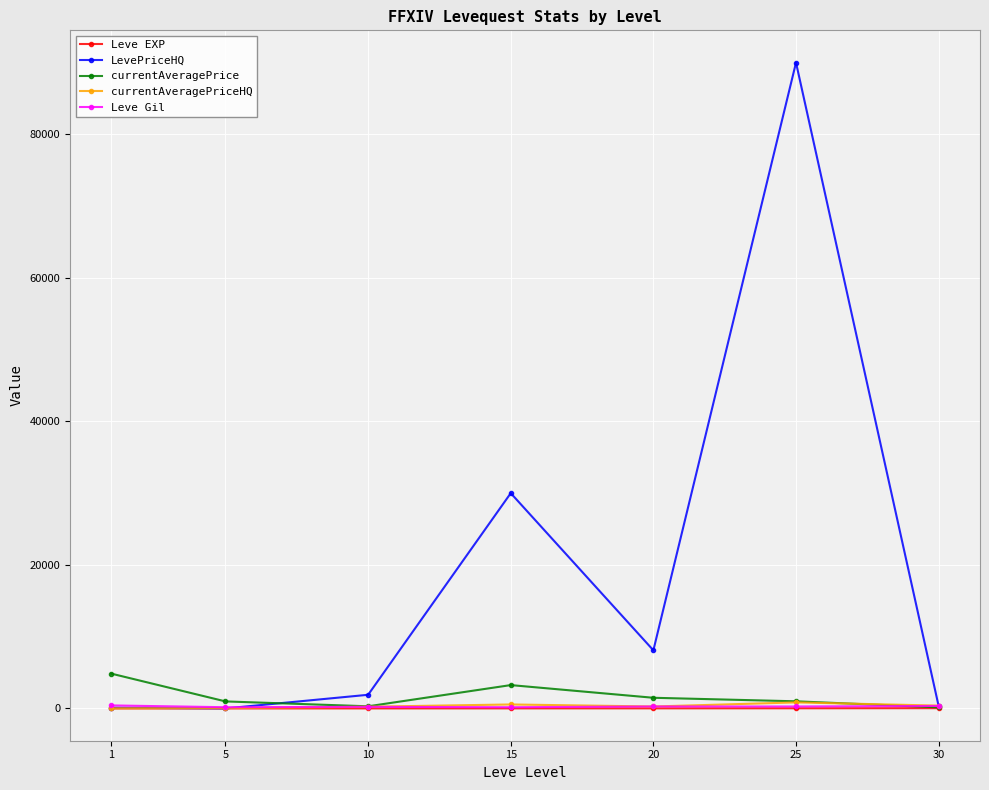

The value of LevePriceHQ at 5 is 0.0. True or false?

True